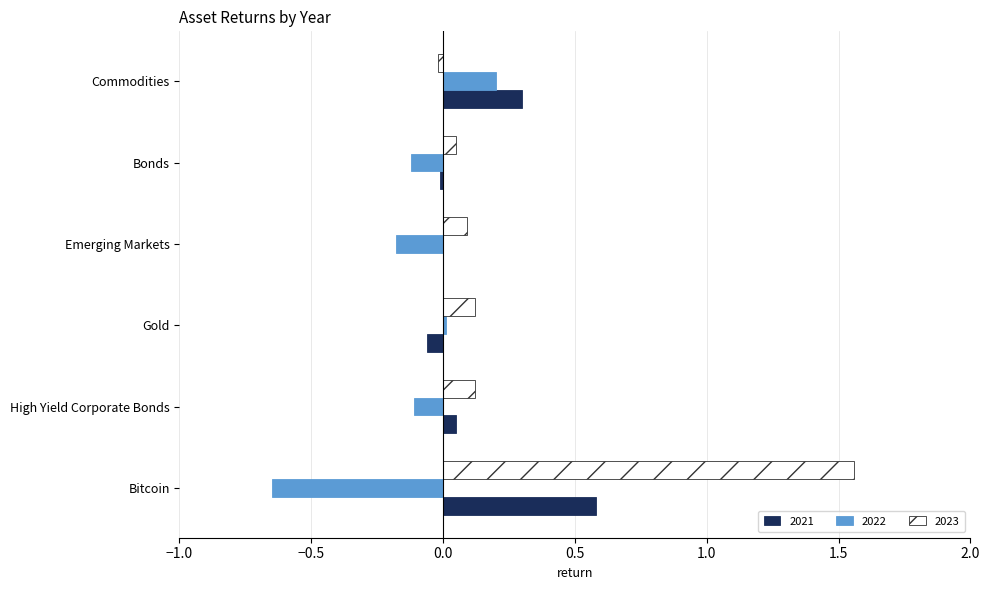

At which label does 2021 reach its peak?

Bitcoin